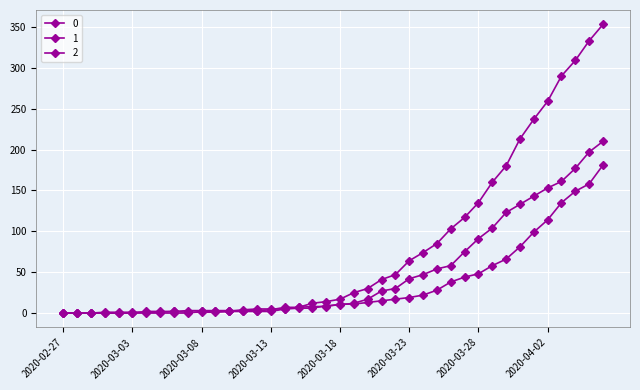

How many data points in 0 are less than 17?

20